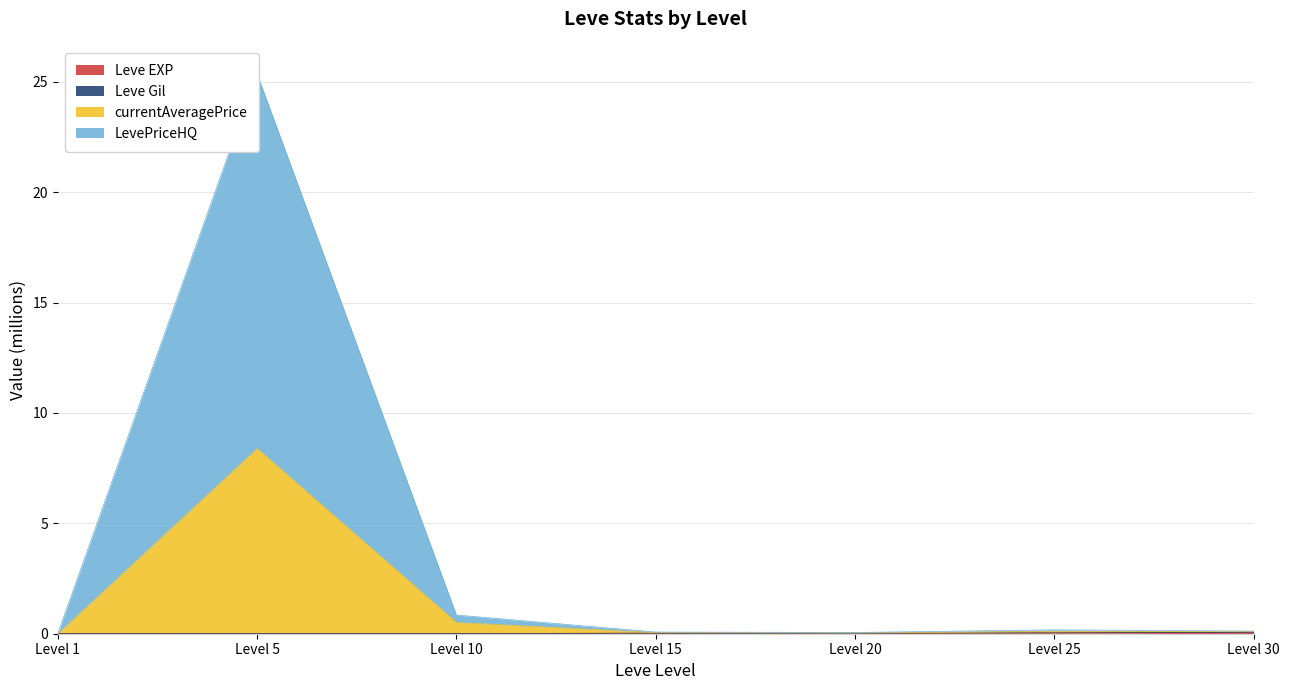

Is it true that Leve EXP equals 0.0 at Level 15?

True